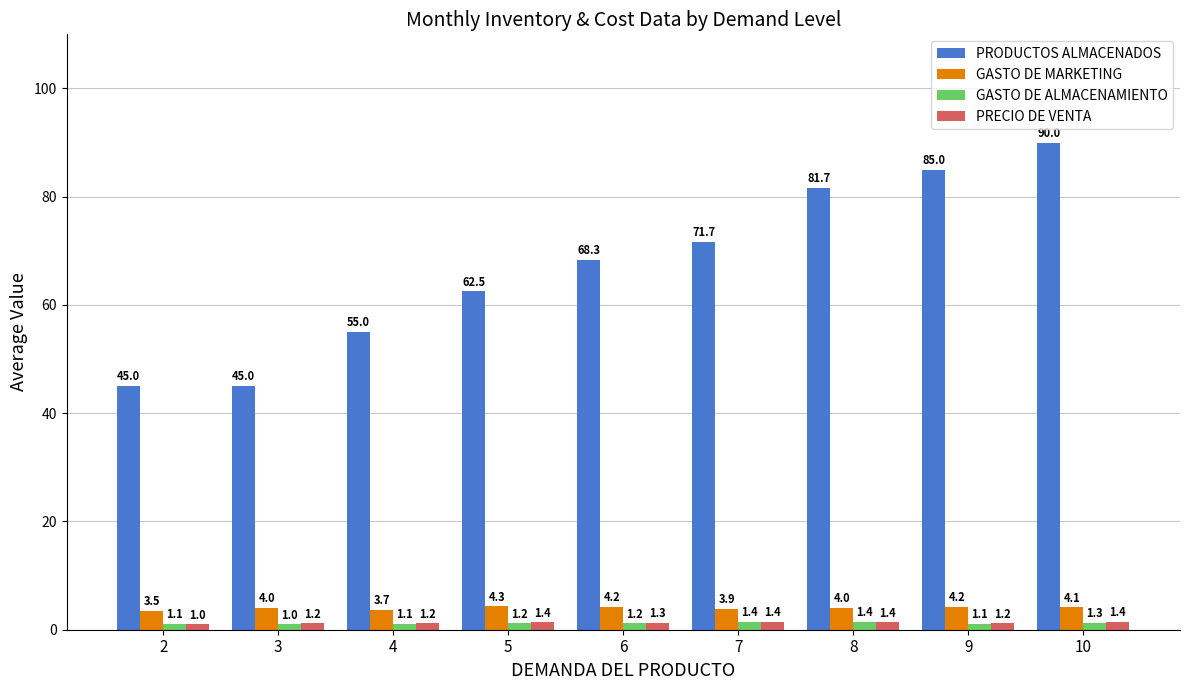

What is the value of the PRECIO DE VENTA bar at the 6th from the left?

1.4